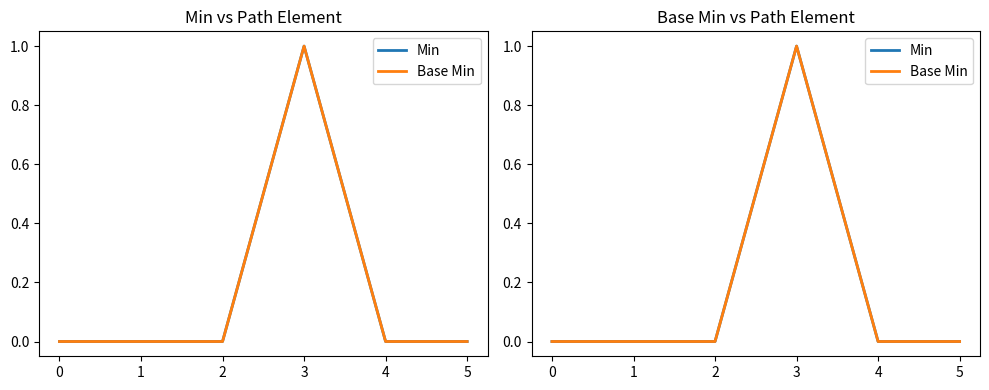

At which label does Base Min reach its peak?

3